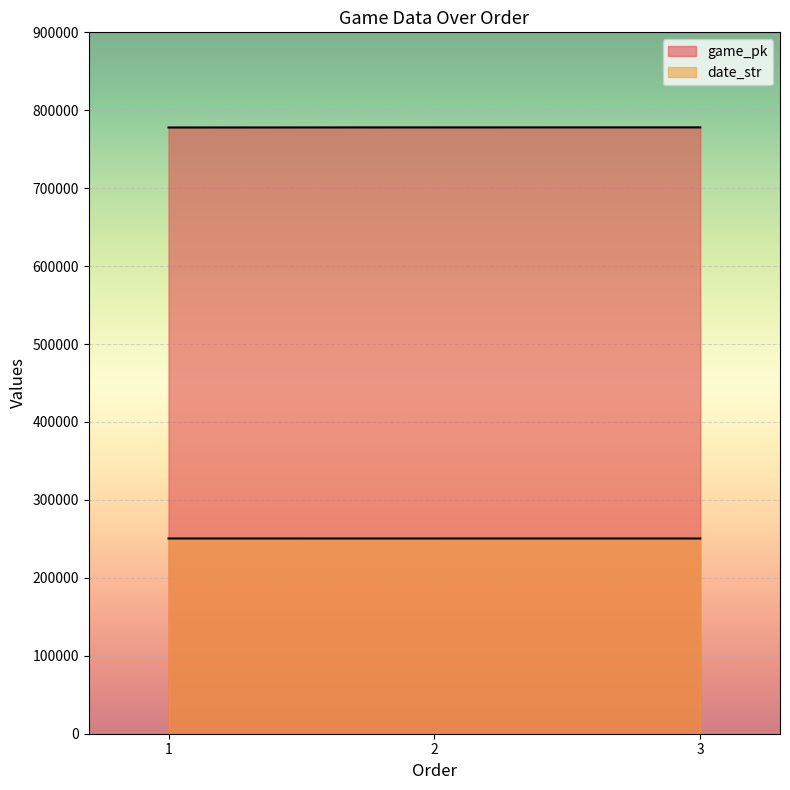

The game_pk series shows 778019 at 2. True or false?

True